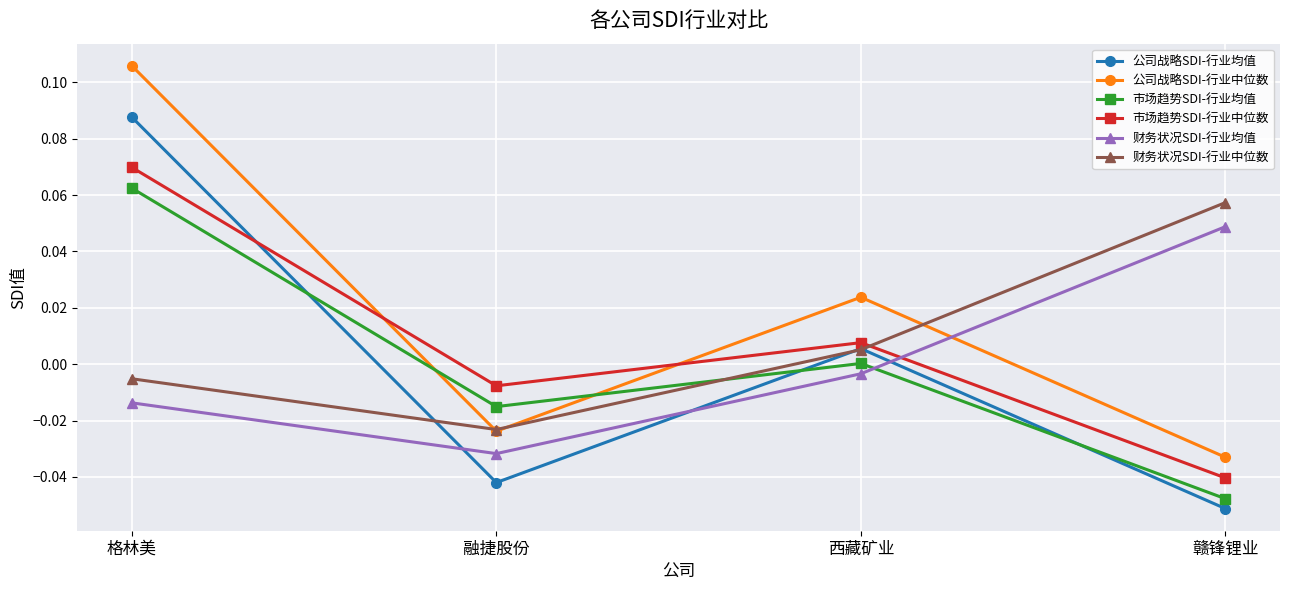

Rank the categories by 市场趋势SDI-行业均值 value from lowest to highest.

赣锋锂业, 融捷股份, 西藏矿业, 格林美